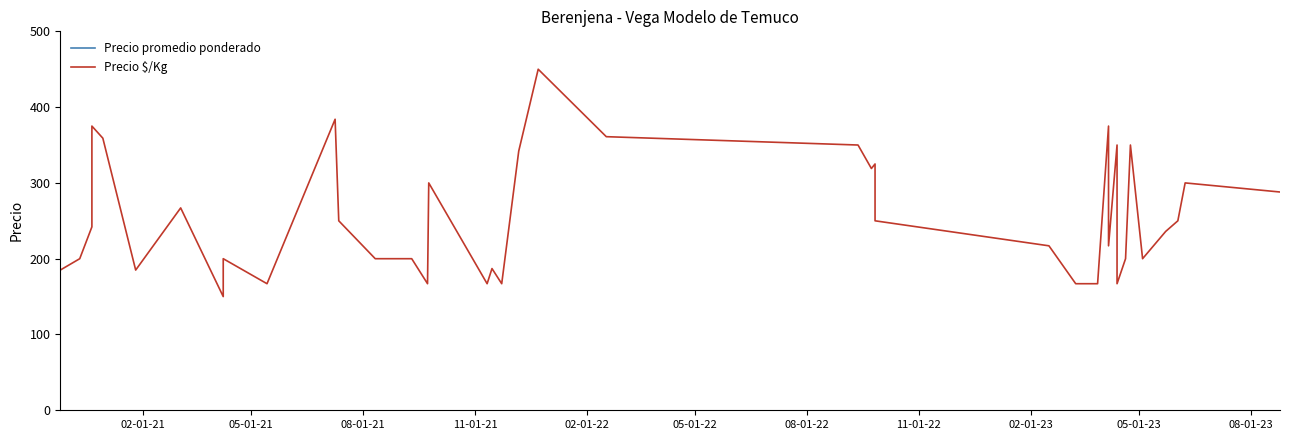

What is the minimum value shown in the chart?

150